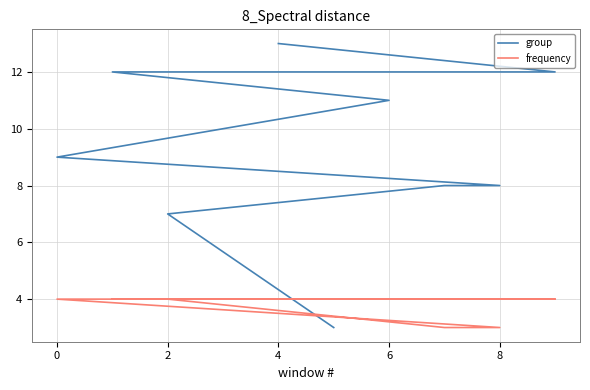

How many values in the group series are below 10?

5